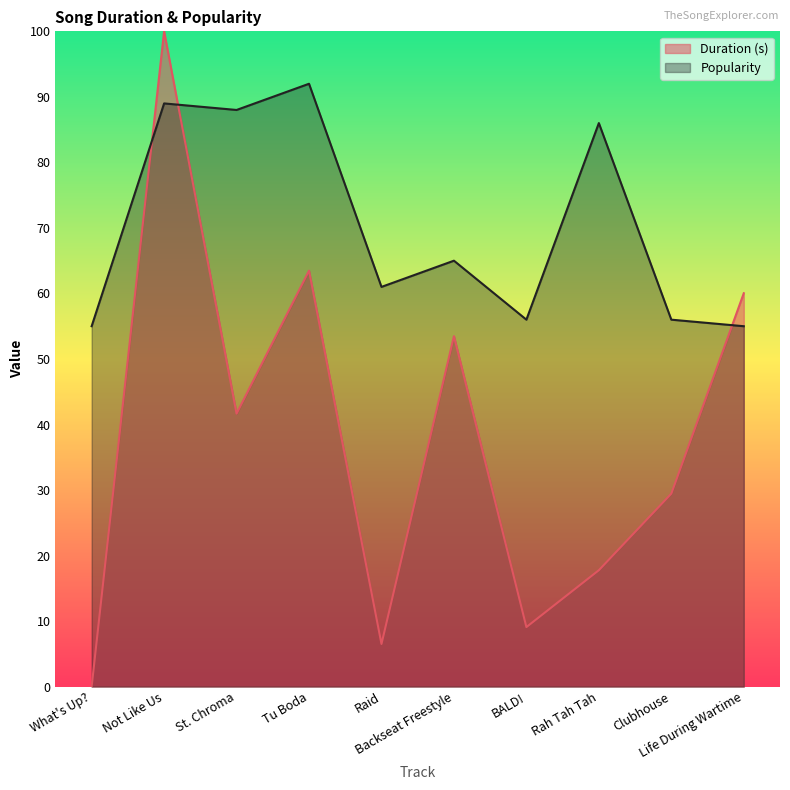

How many interior local valleys does the Popularity series have?

3